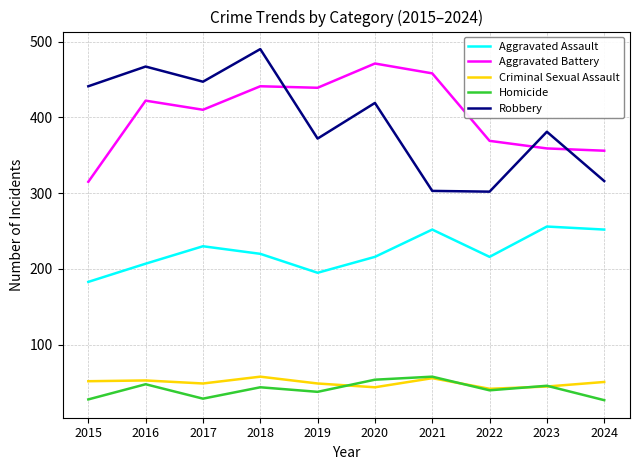

What is the difference between the maximum and second lowest values in the Aggravated Battery series?

115